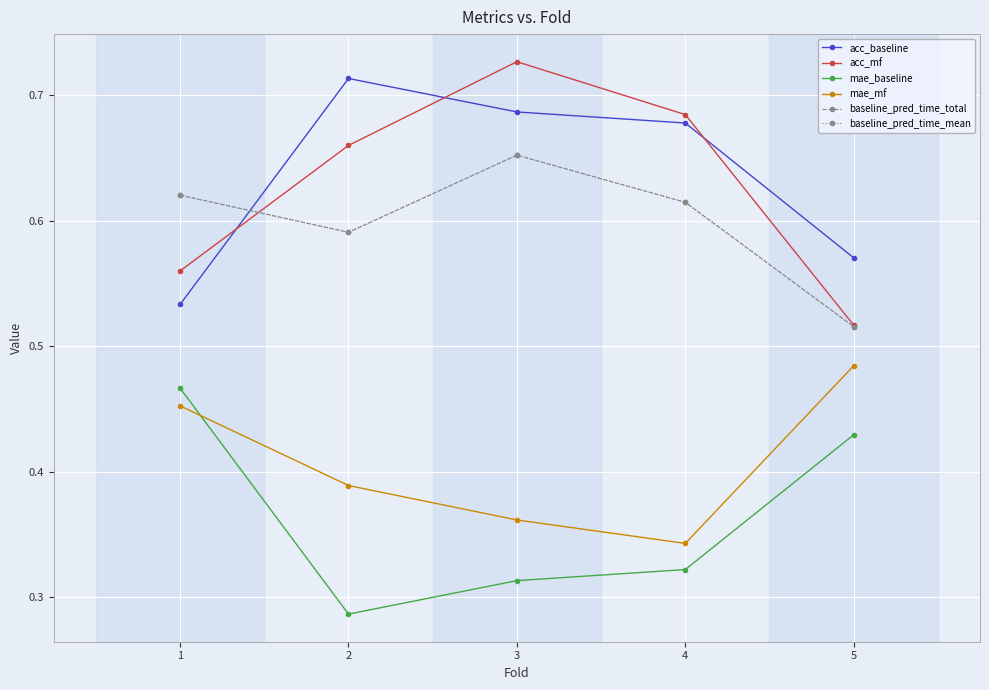

What is the value of the mae_mf point at the 2nd from the left?

0.4